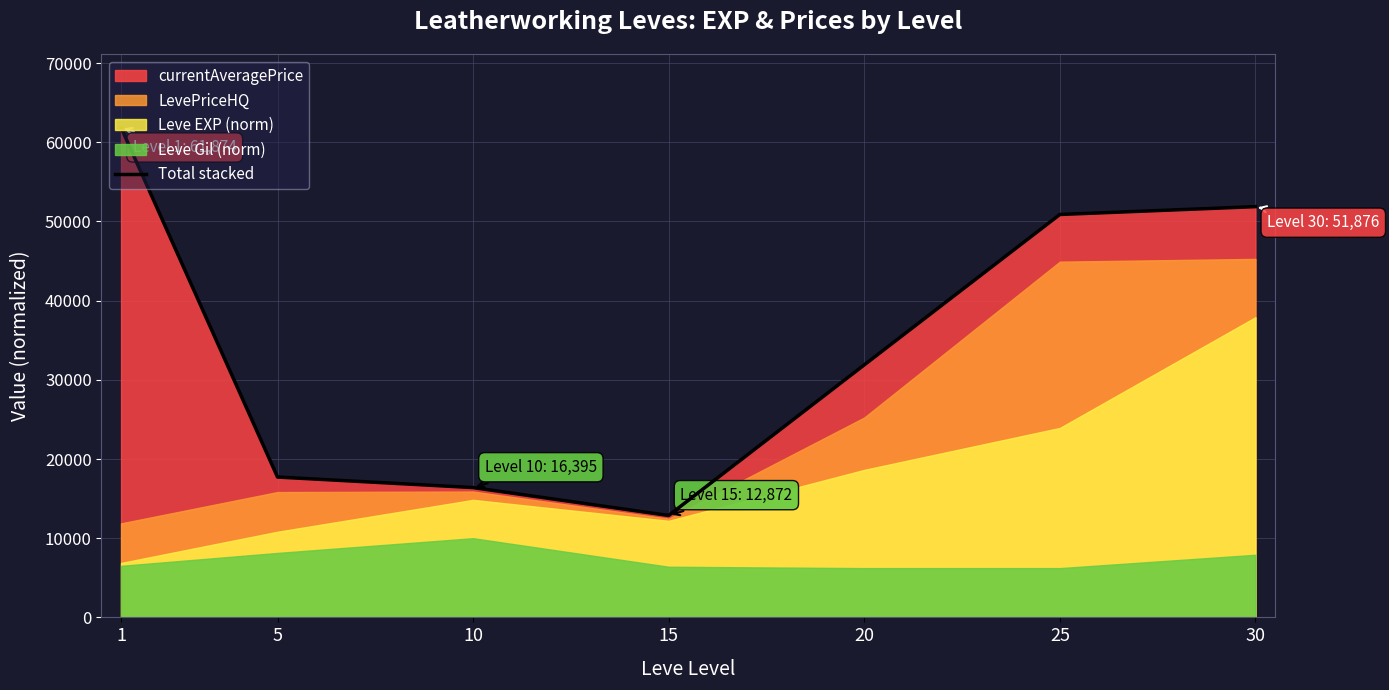

How many data points does each series have?

7